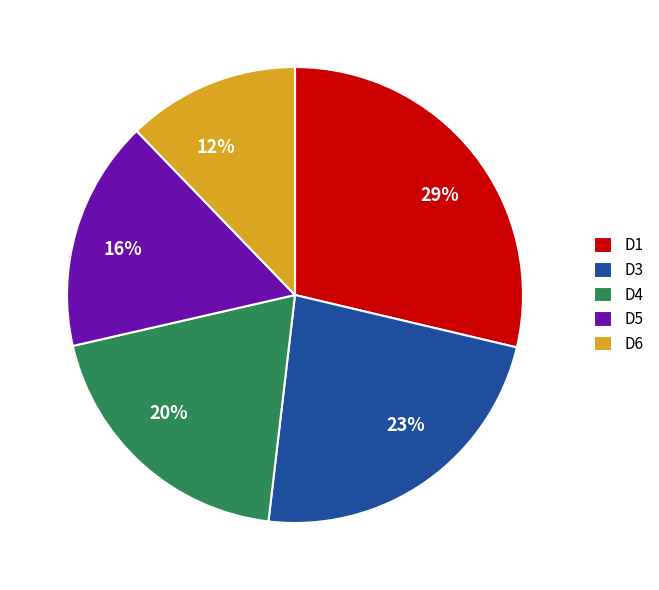

Is D3 the majority of the pie?

No